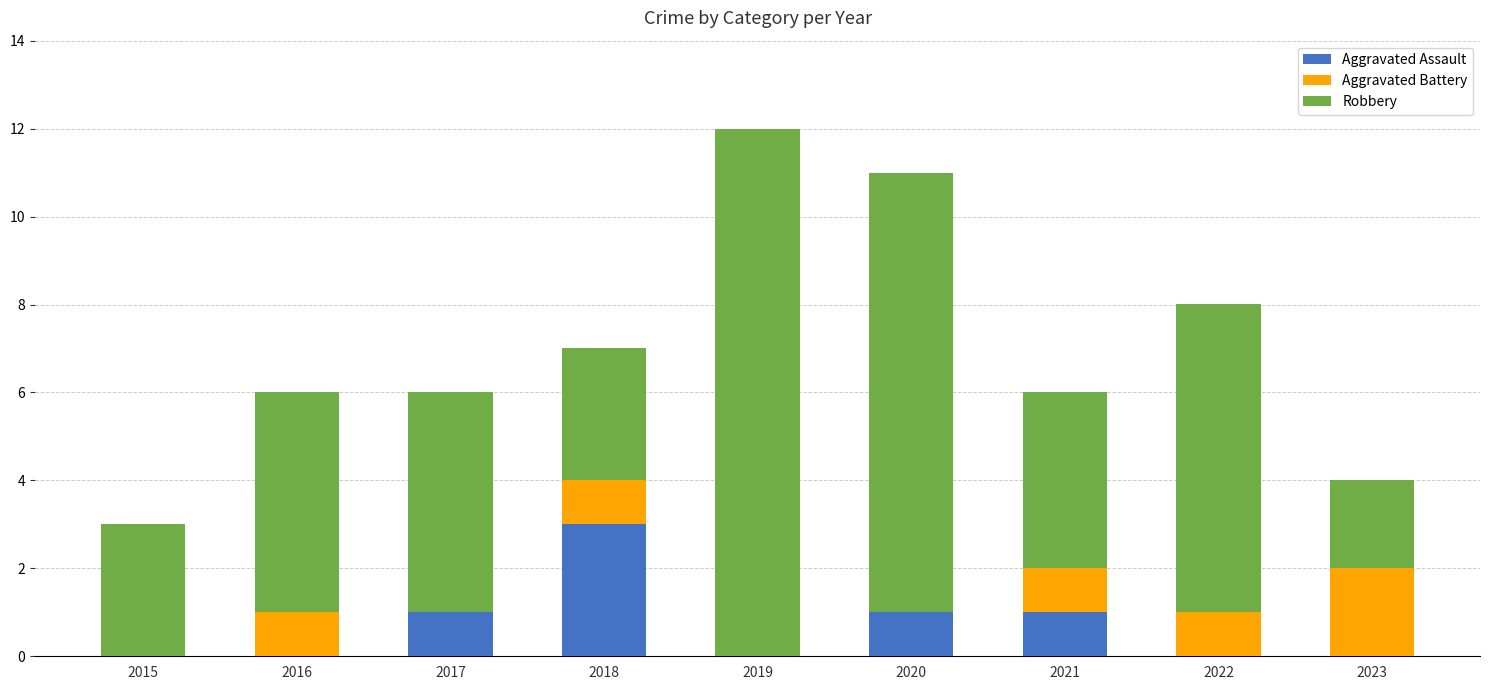

What is the total value across all series at 2017?

6